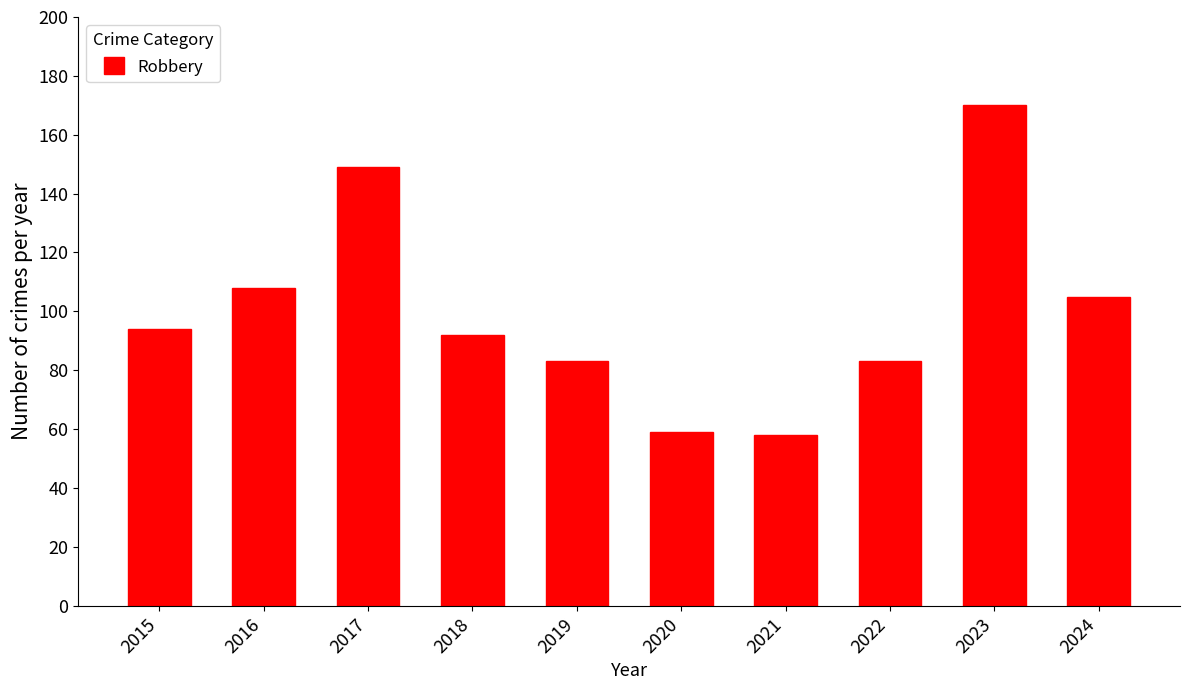

Is it true that the value at 2021 is 89?

False